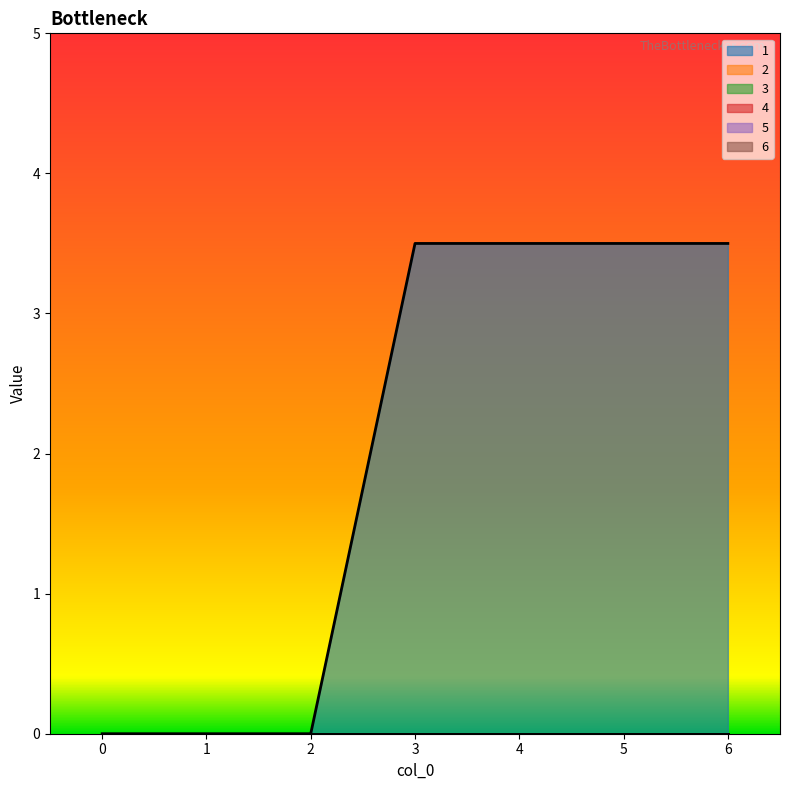

True or false: 4 and 1 intersect in this chart.

False